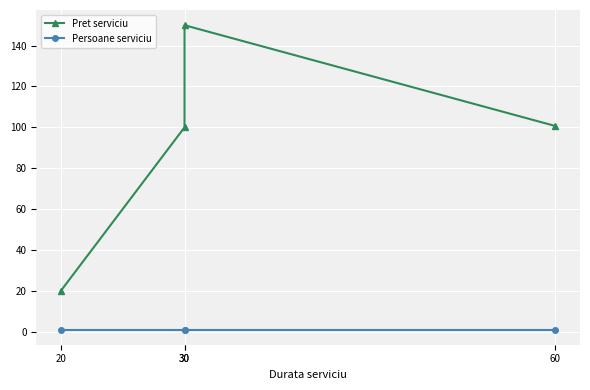

Rank the series by their average value, from highest to lowest.

Pret serviciu, Persoane serviciu